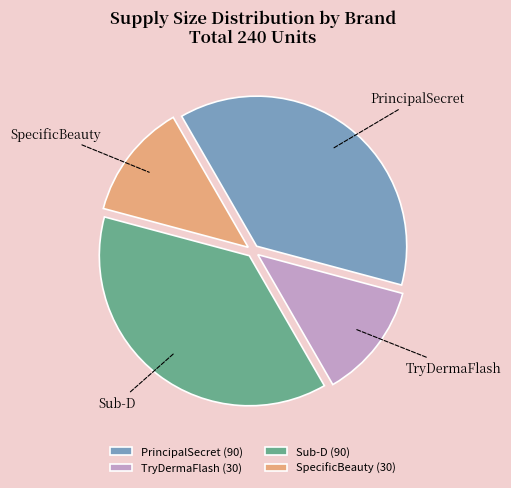

Which has a higher value, SpecificBeauty or PrincipalSecret?

PrincipalSecret